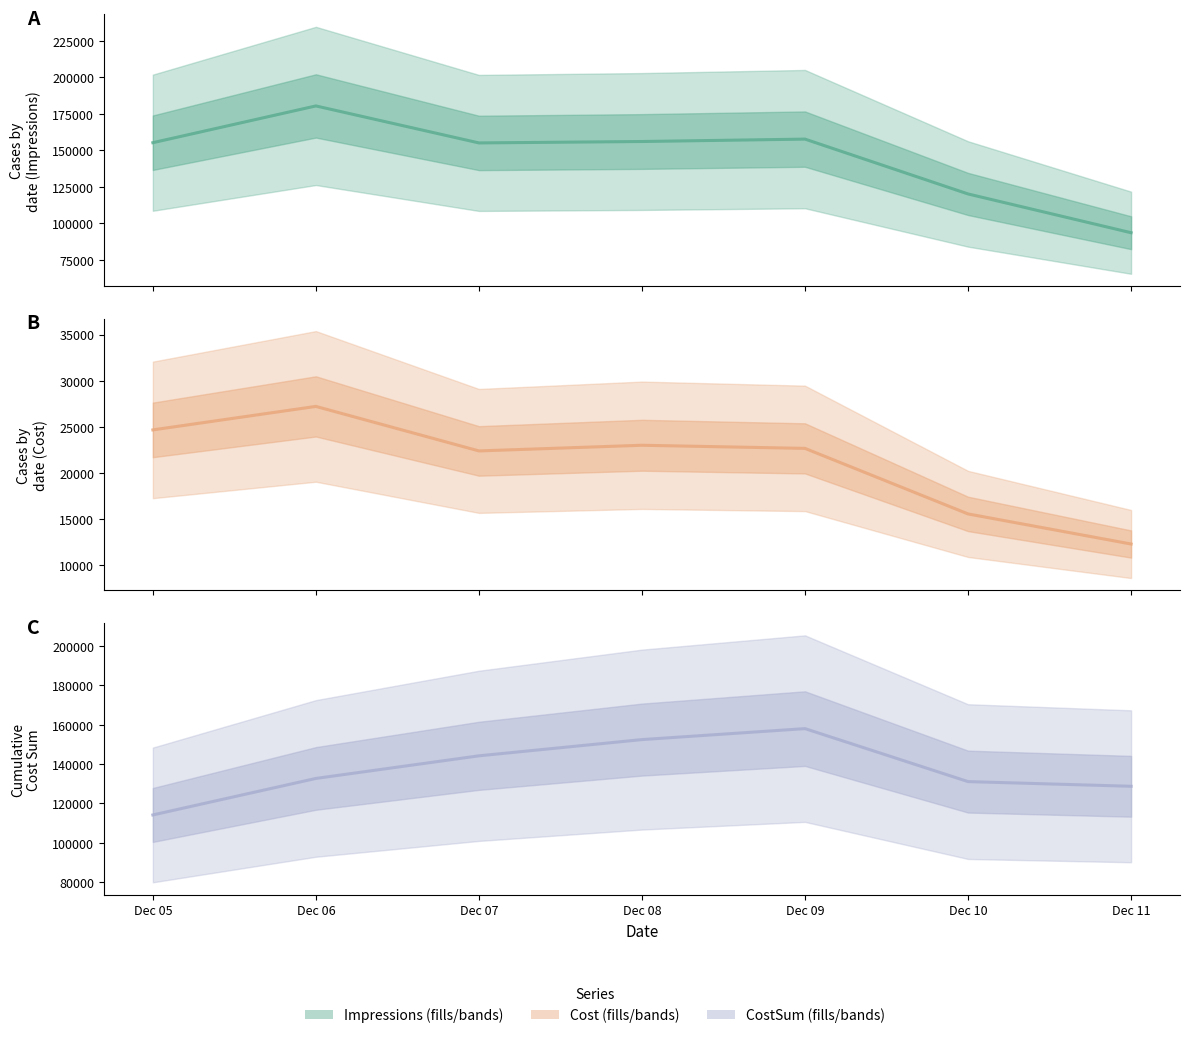

Which series has the widest spread of values?

Impressions